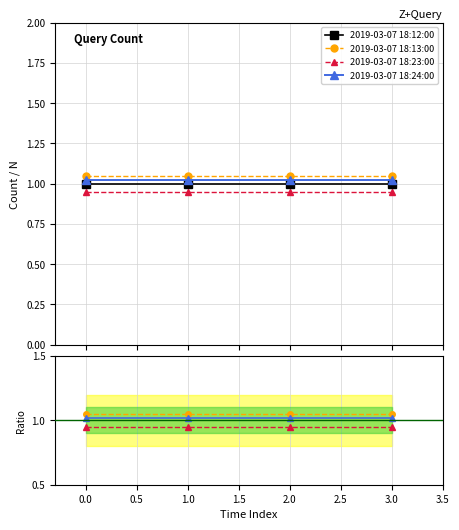

What is the lowest value of the 2019-03-07 18:23:00 series?

0.9